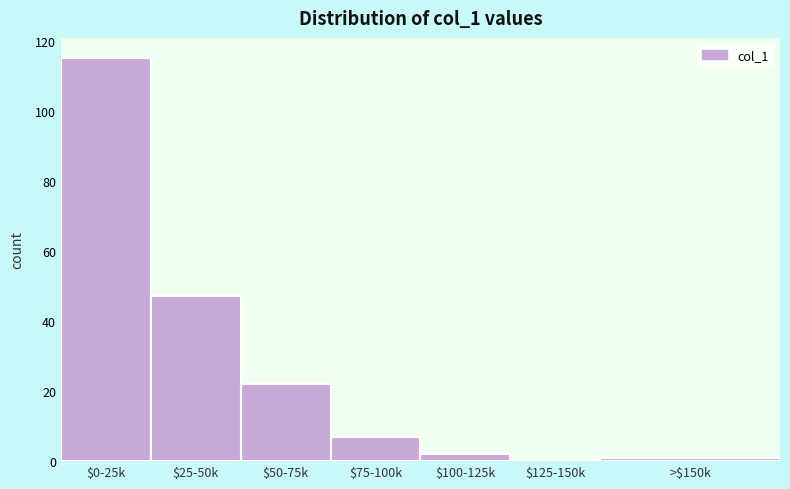

Which label corresponds to the largest value in the chart?

$0-25k